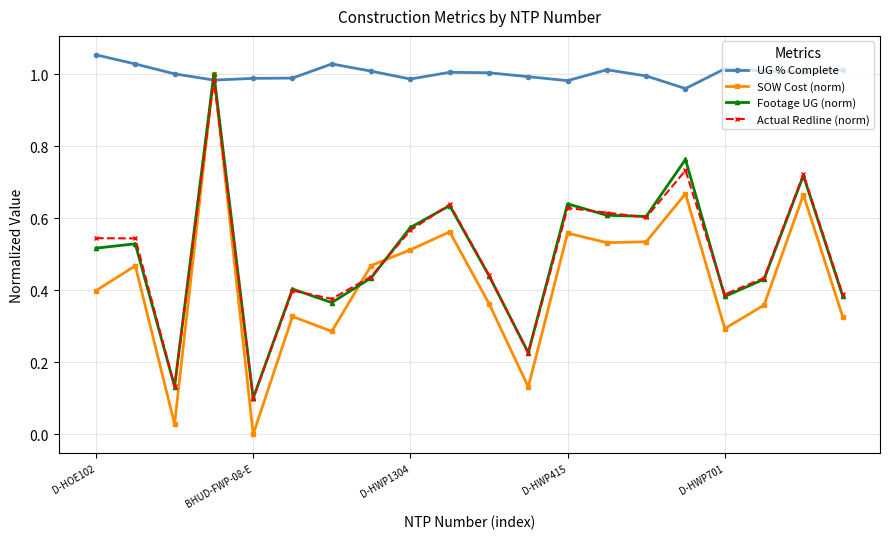

In Actual Redline (norm), how many points are higher than both neighbors (excluding endpoints)?

6